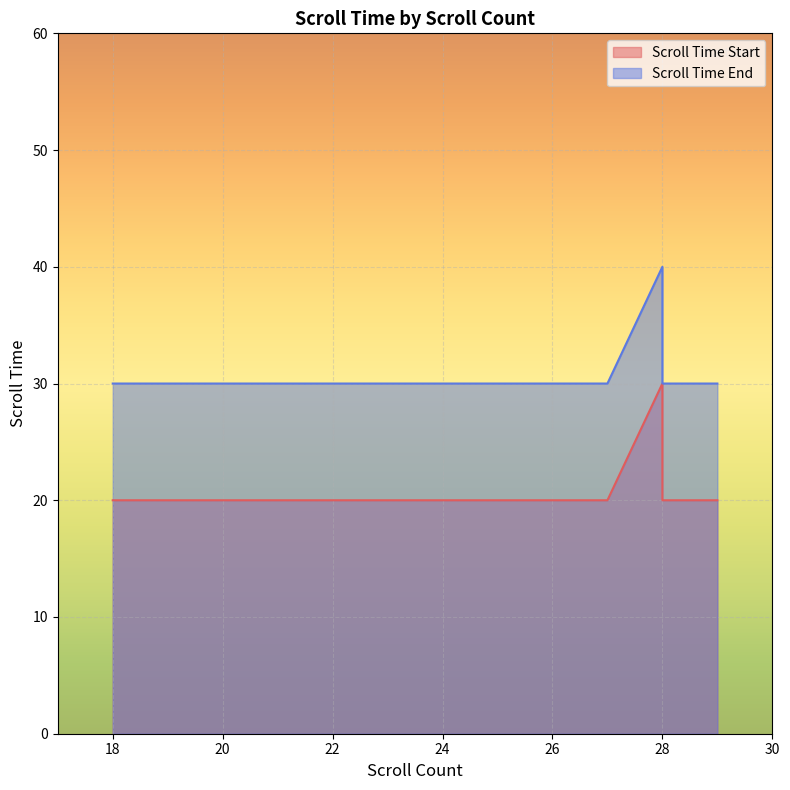

In Scroll Time End, how many points are higher than both neighbors (excluding endpoints)?

1